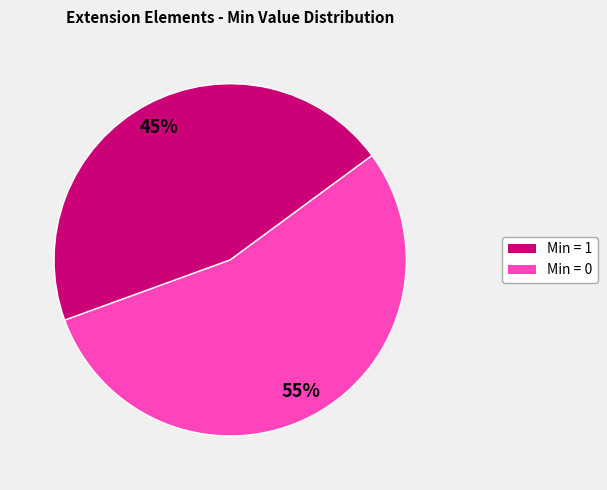

How many segments does this pie chart have?

2